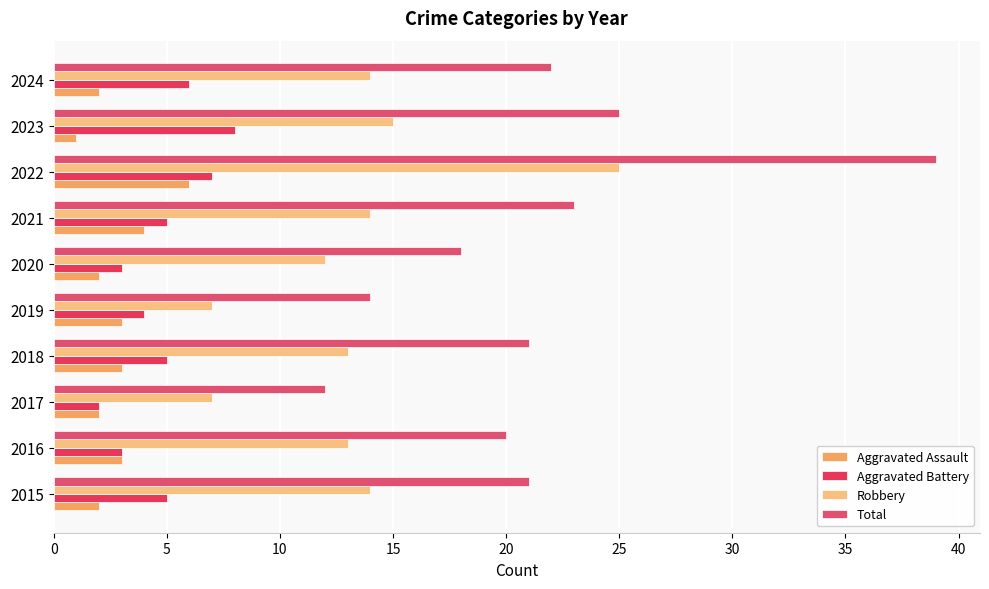

Which category has the highest value in the Robbery series?

2022